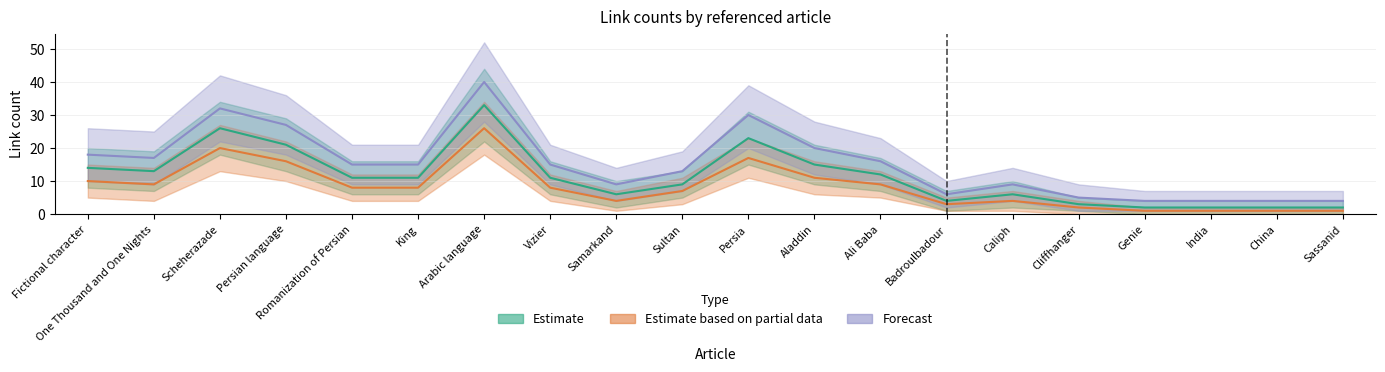

List the series in order of their peak value, highest first.

Forecast, Estimate, Estimate based on partial data